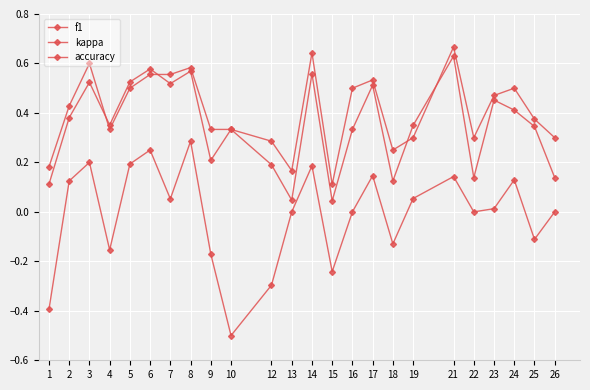

How many data points does each series have?

24